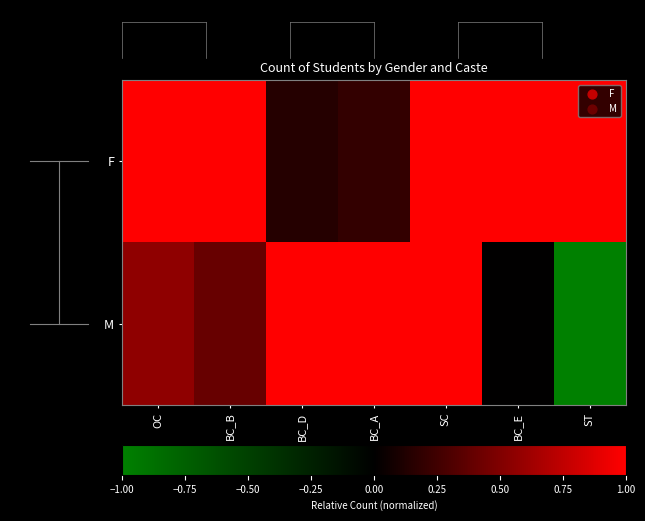

Which series has the largest total across all categories?

F